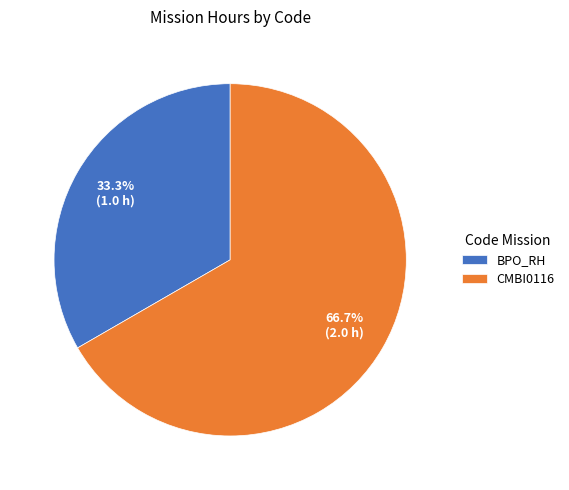

Does any single category account for the majority?

Yes